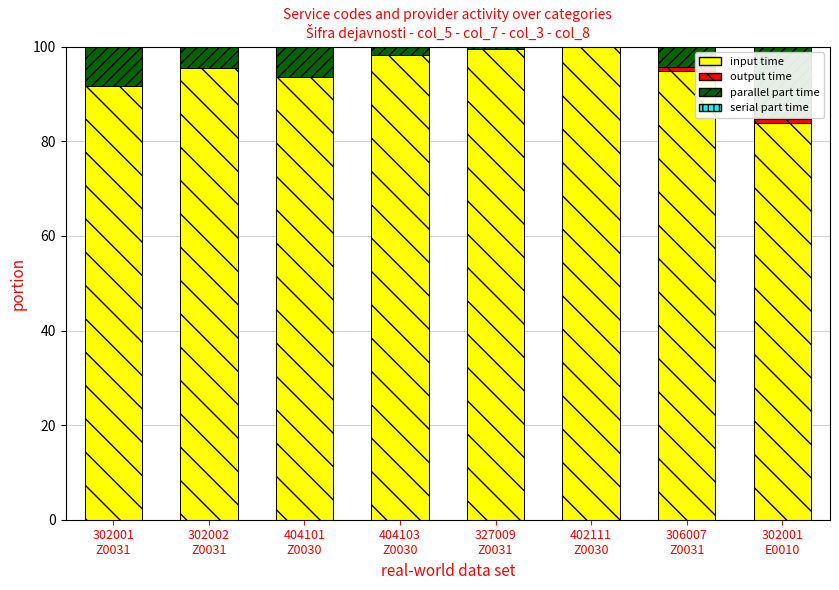

What is the maximum value for input time?

99.9